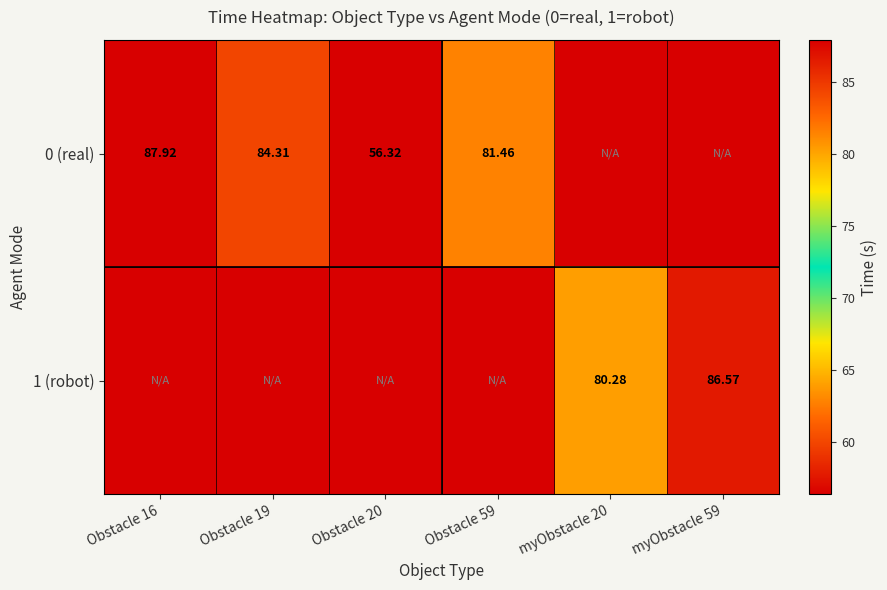

Is the value of 0 (real) at Obstacle 16 greater than the value of 1 (robot) at myObstacle 59?

Yes